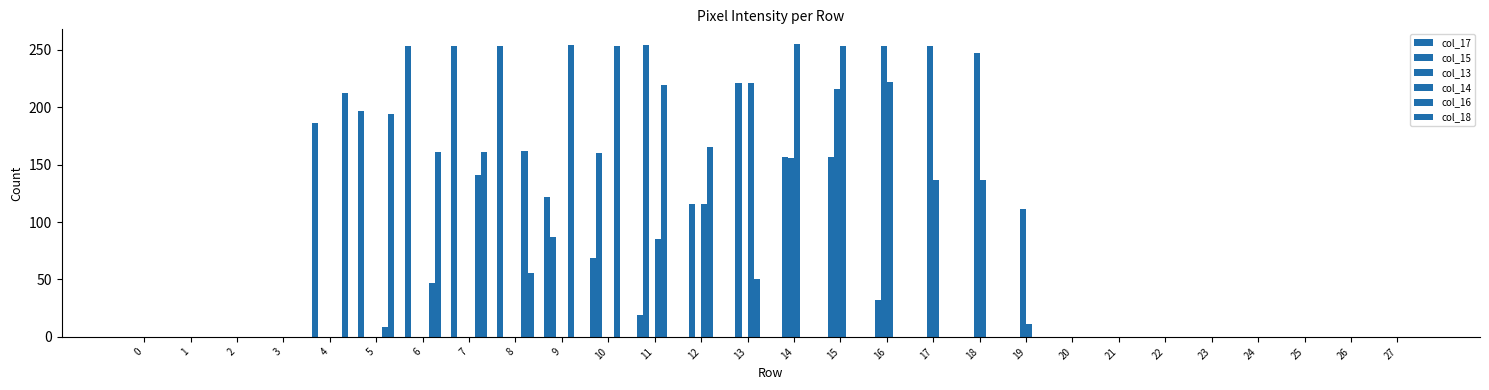

Rank the series by their maximum value, from highest to lowest.

col_14, col_15, col_16, col_17, col_13, col_18